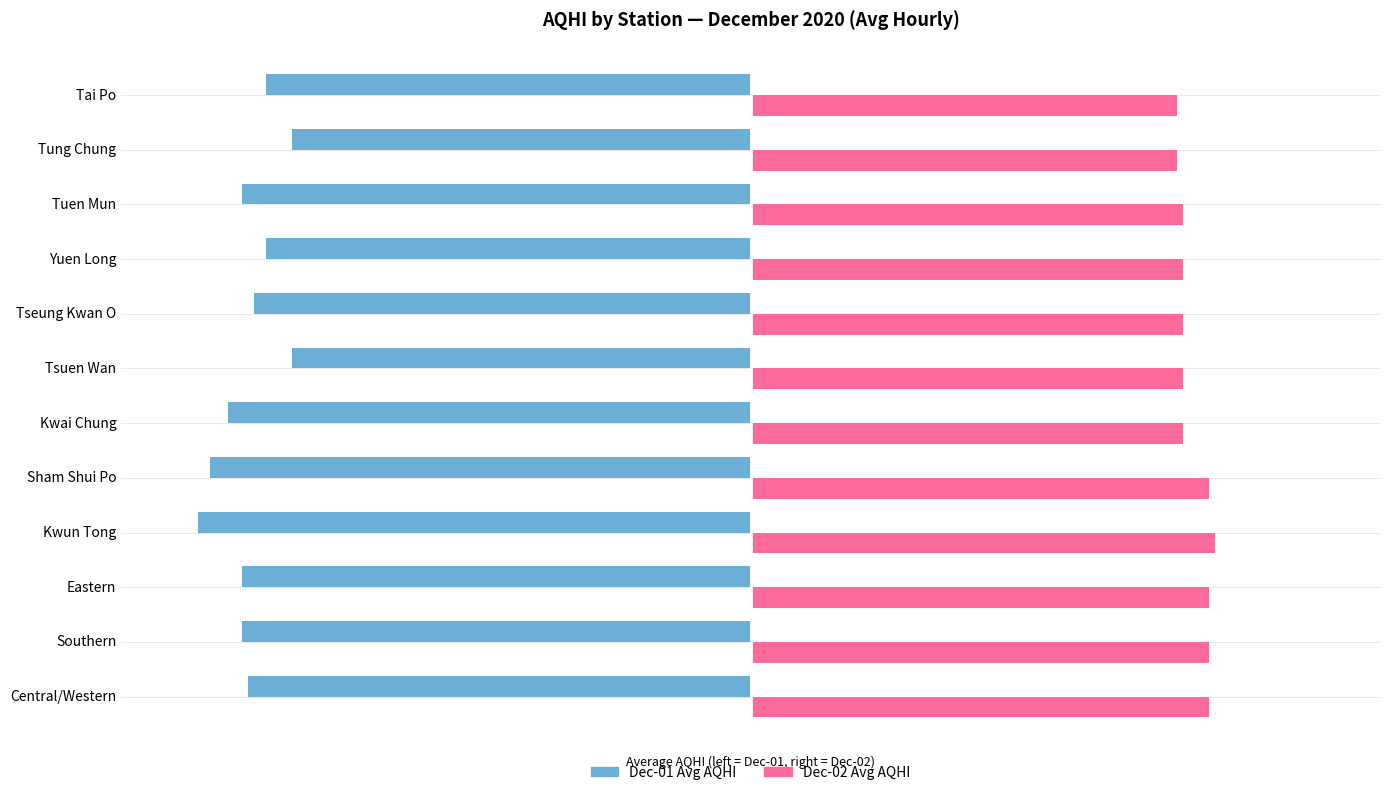

Which series has the widest spread of values?

Dec-01 Avg AQHI